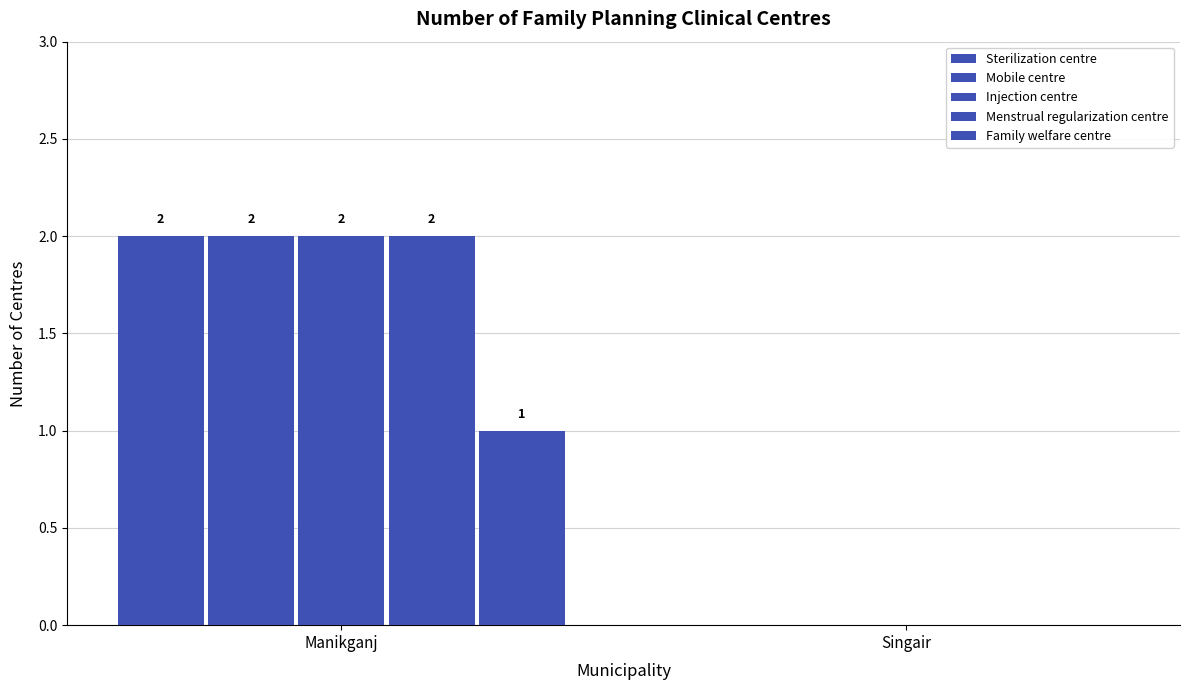

Which has a higher value, Singair or Manikganj?

Manikganj